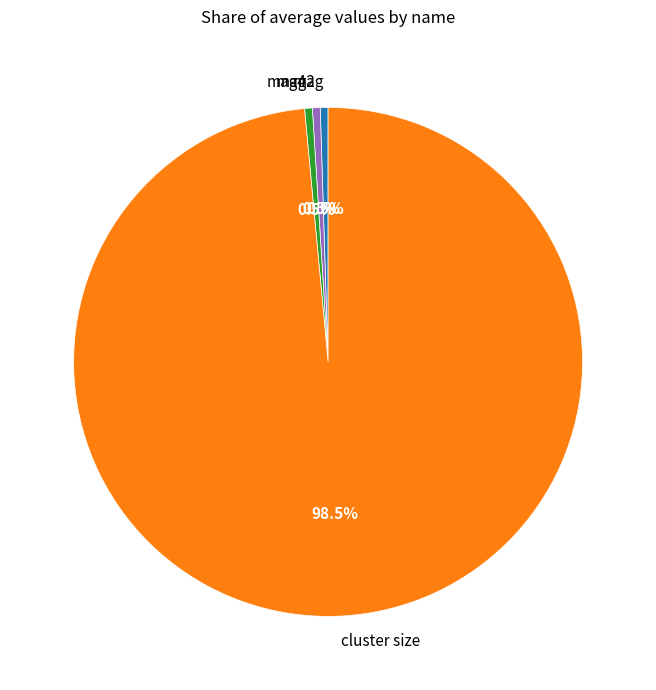

Does cluster size represent more than half of the total?

Yes